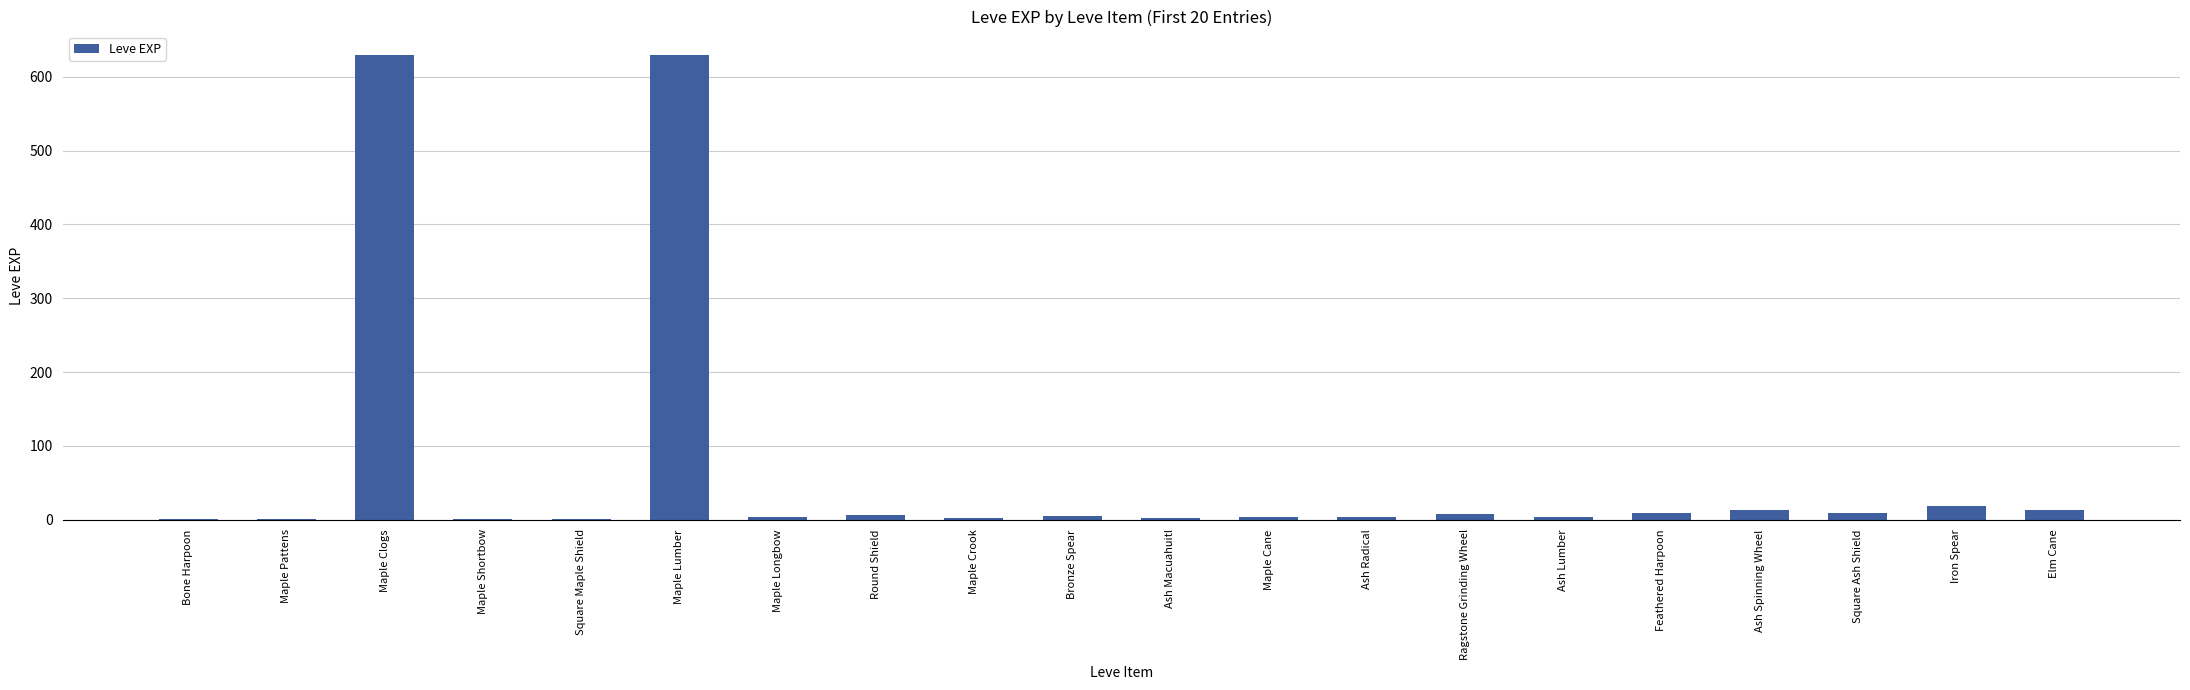

What is the change in value from Ash Macuahuitl to Maple Cane?

+1